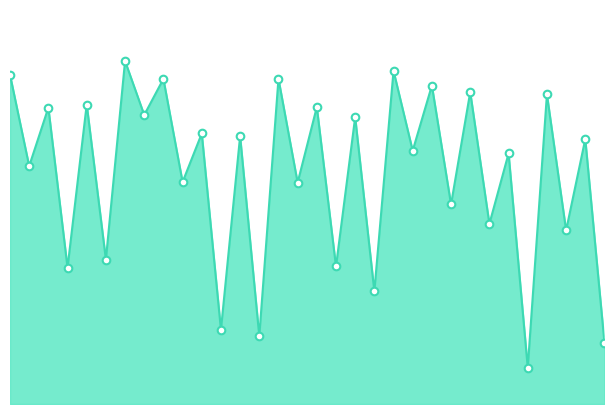

How many lines are shown in the chart?

1